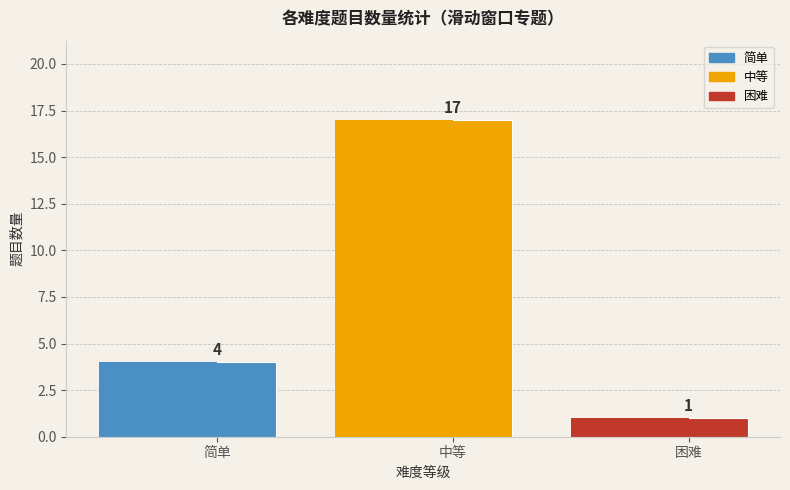

What position from the left is 简单?

1